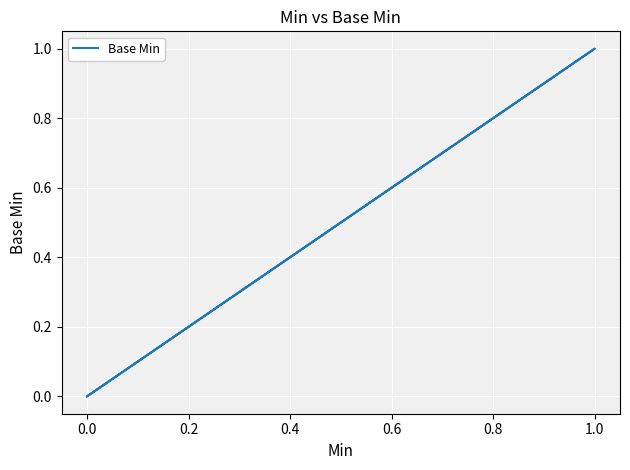

What is the sum of the values at 1.0 and 0.0?

1